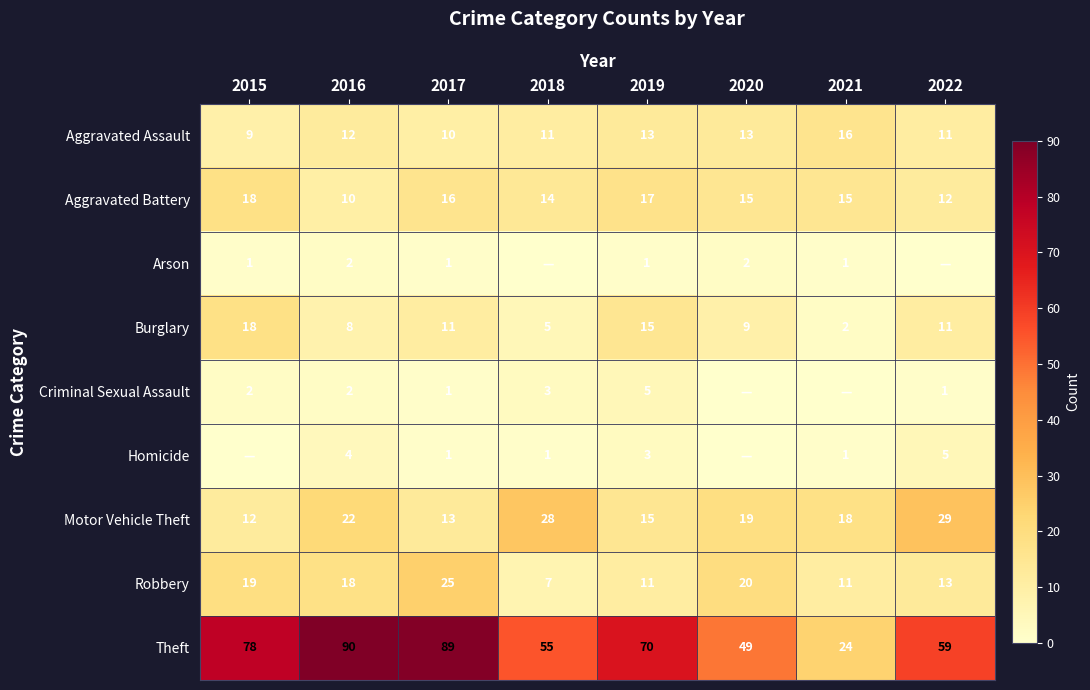

At which label is Robbery closest to 16?

2016